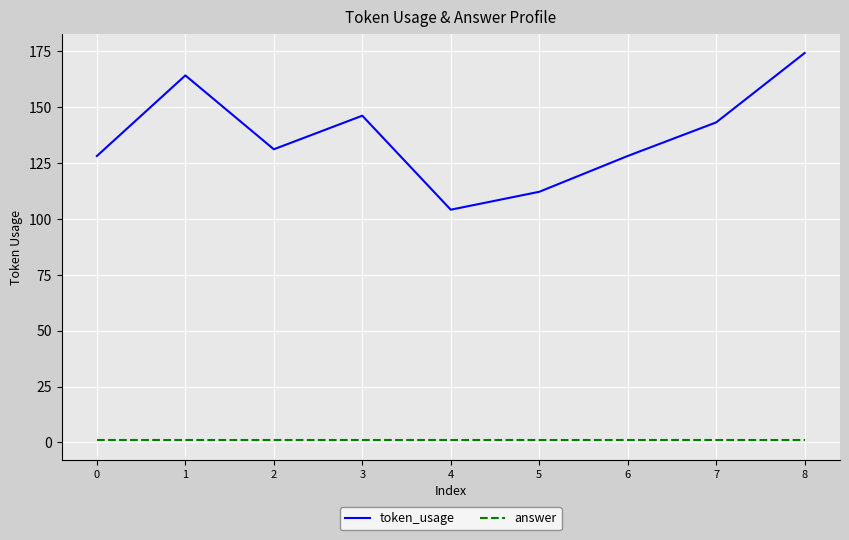

True or false: token_usage has a value of 164 at 1.

True